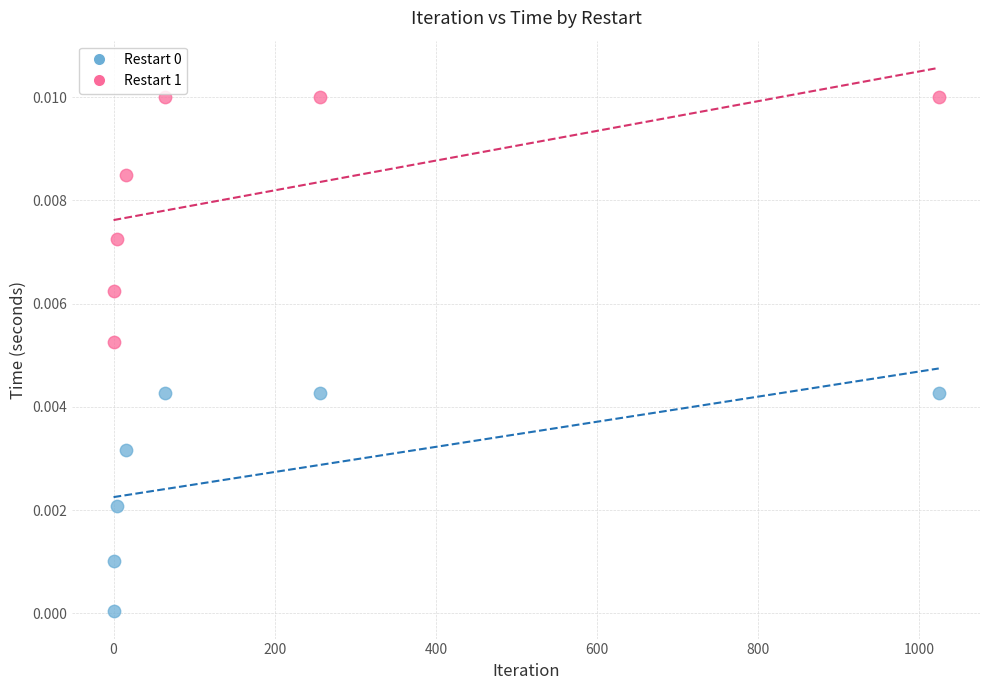

Which series has the largest Y range (max minus min)?

Restart 1